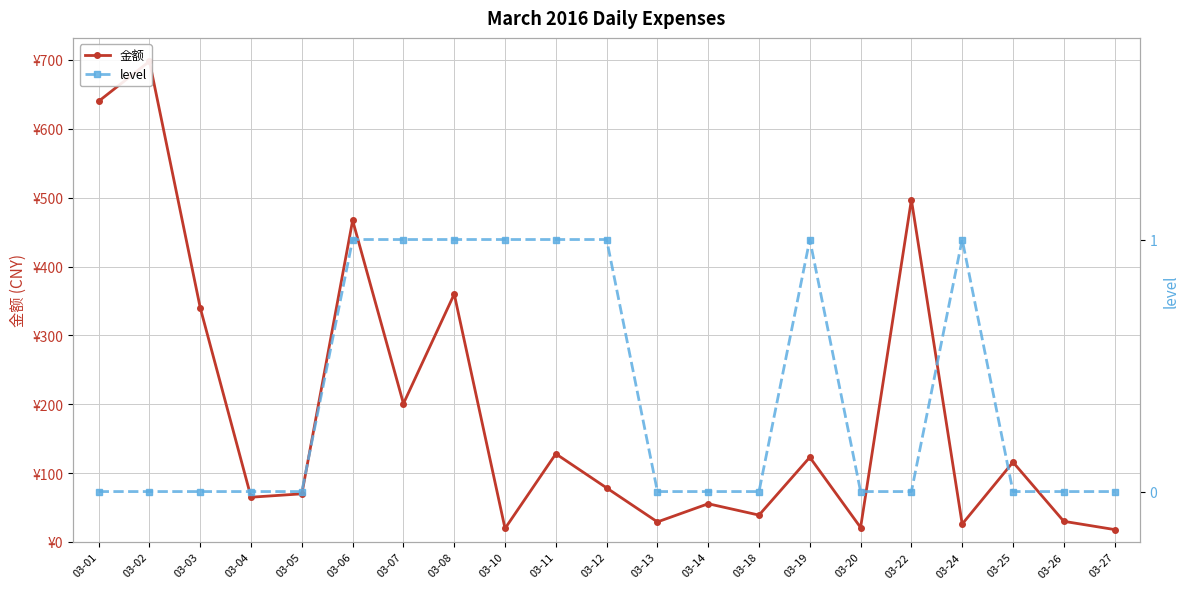

What are all the series names shown in the legend?

金额, level